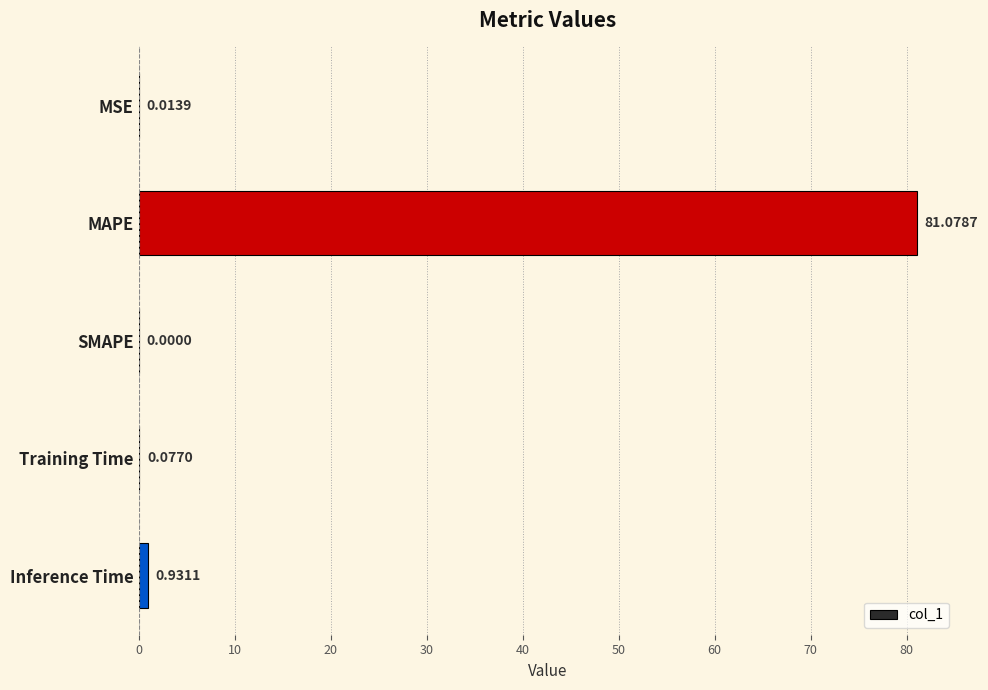

What is the sum of all values?

82.1